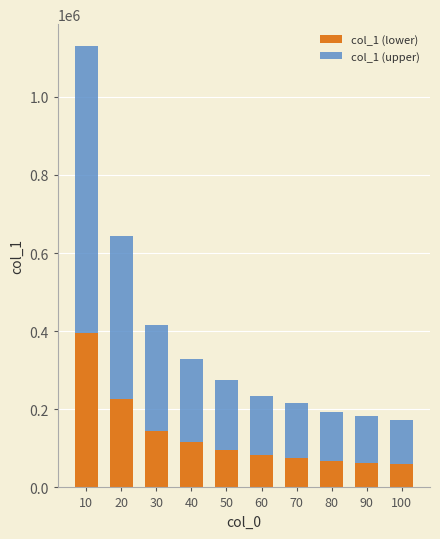

At which category is the sum across all series the highest?

10